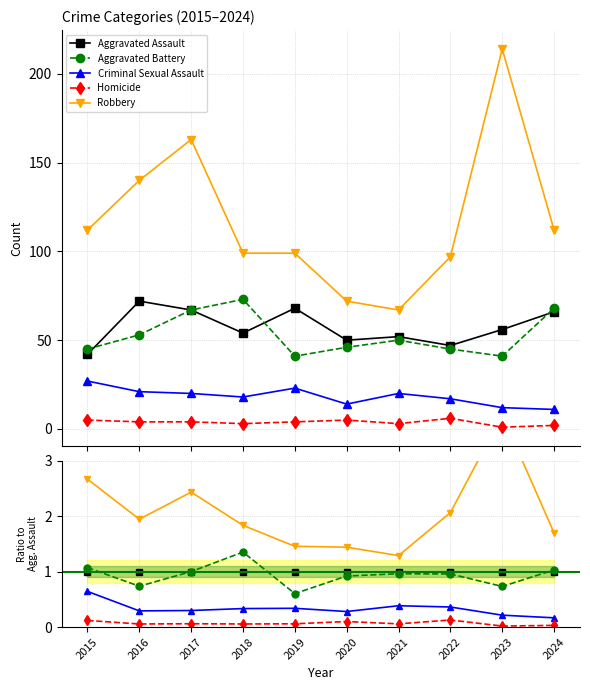

What is the spread (max minus min) of values at 2015?

2.5